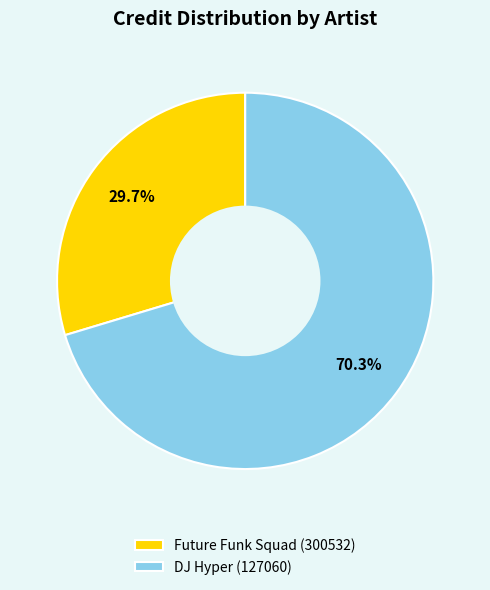

What is the largest slice in the pie chart?

DJ Hyper (127060)